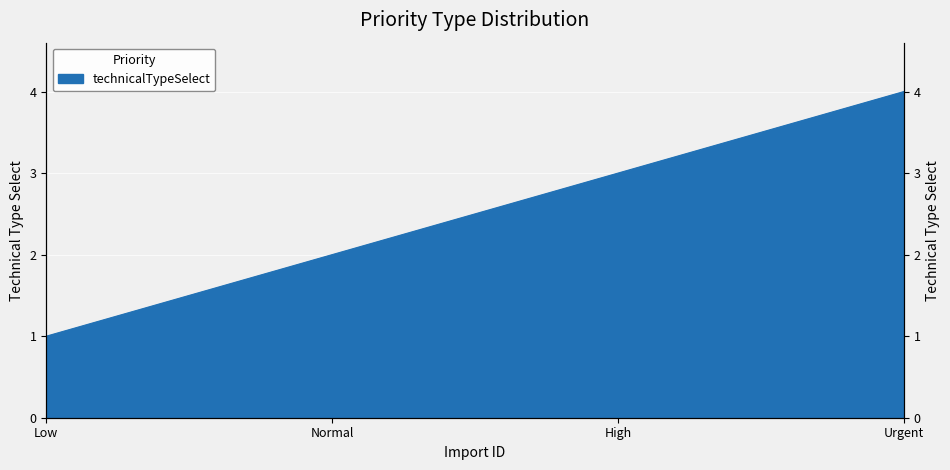

What is the change in value from Low to Normal?

+1